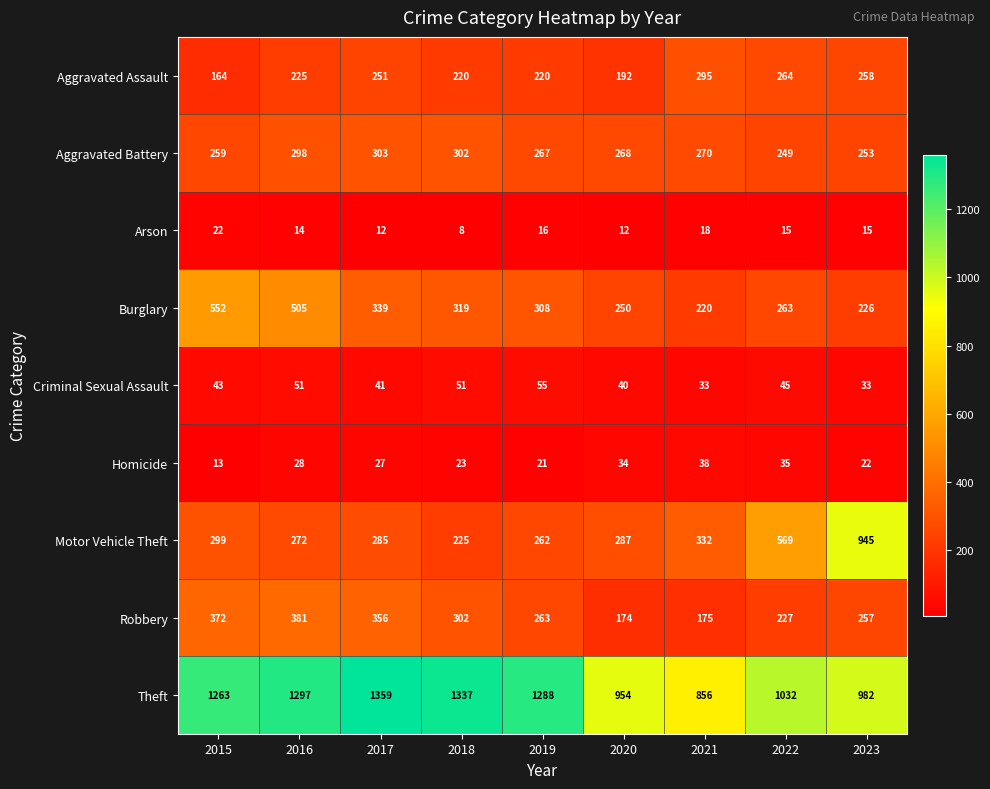

Read the Criminal Sexual Assault value at 2017, to the nearest 5.

40